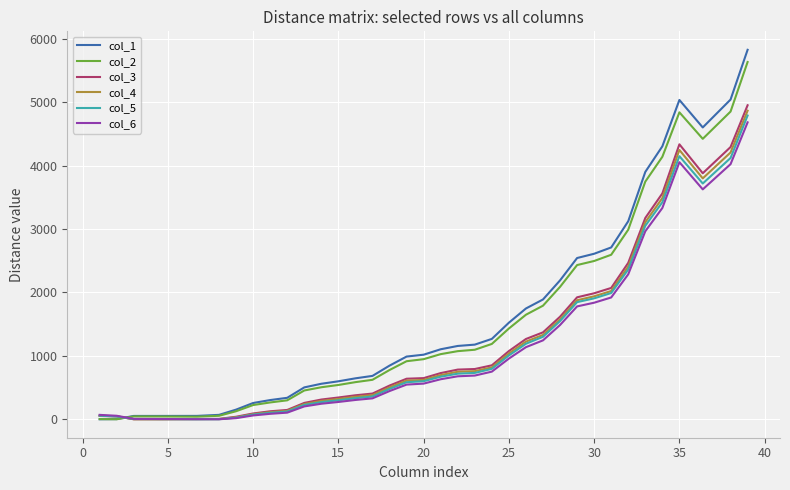

What is the greatest value displayed?

5827.0